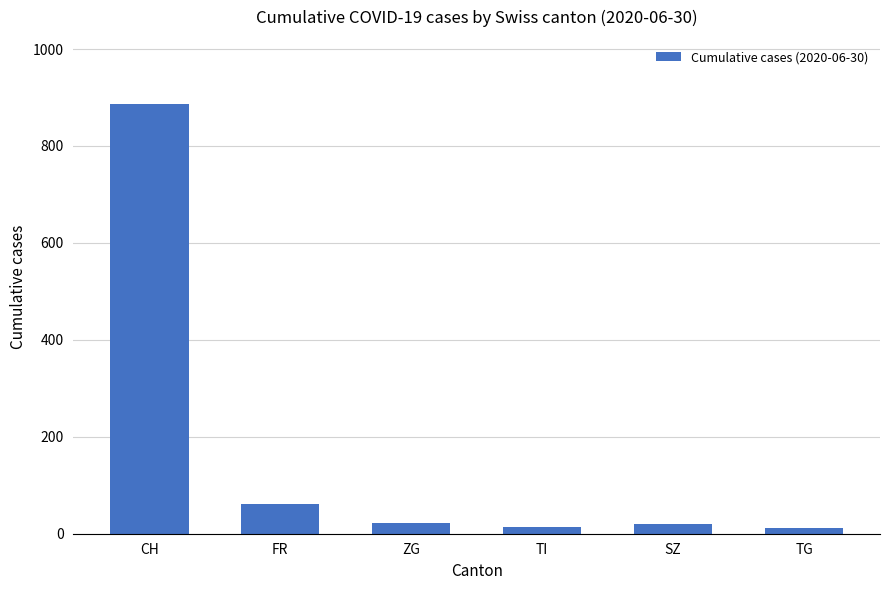

What is the value of the 1st bar from the left?

886